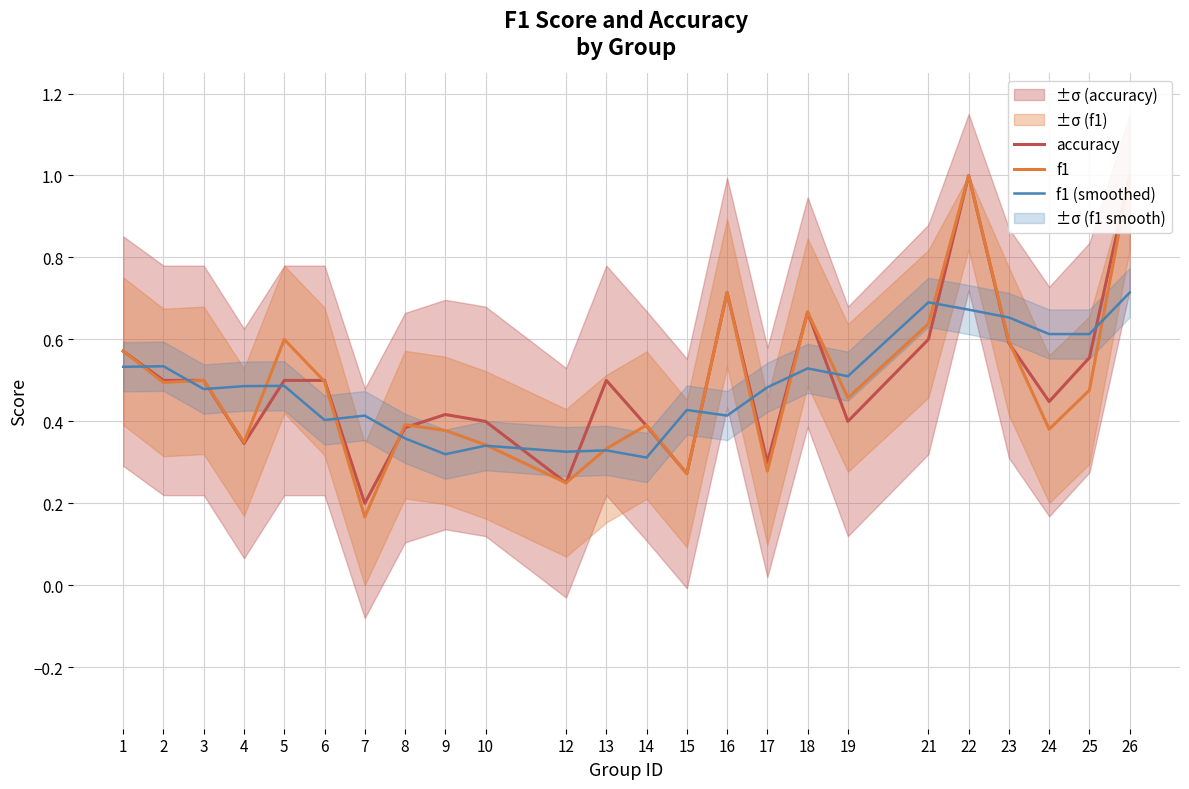

True or false: accuracy has a value of 0.4 at 8.

True